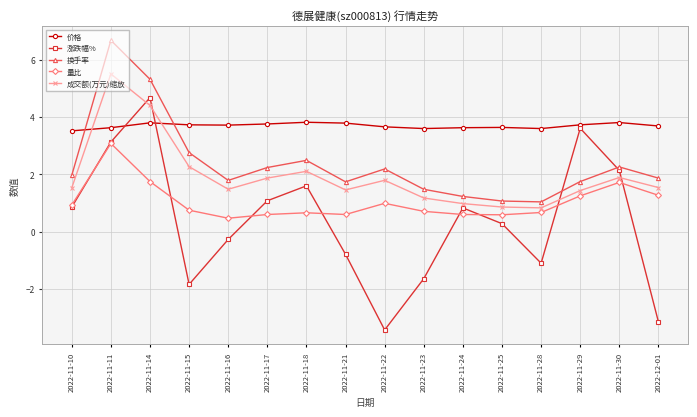

True or false: 换手率 has a value of 2.2 at 2022-11-22.

True